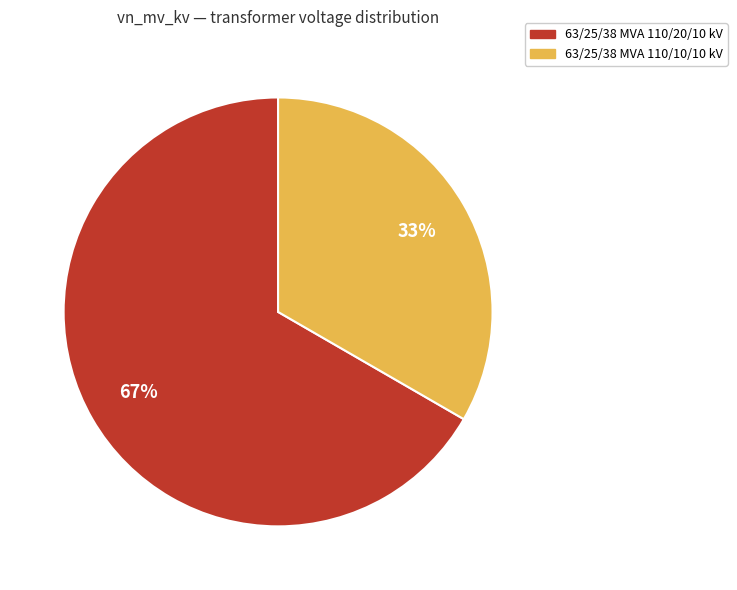

To the nearest percent, what is the combined percentage of 63/25/38 MVA 110/10/10 kV and 63/25/38 MVA 110/20/10 kV?

100%